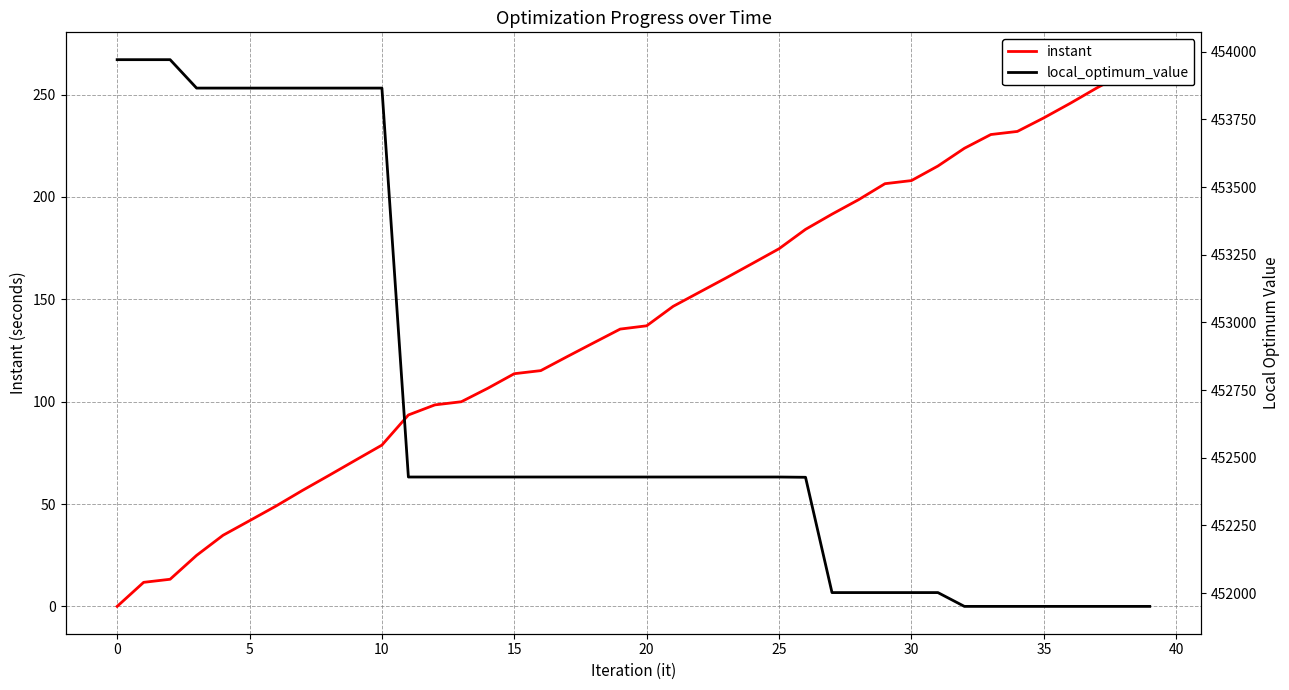

Reading left to right, list all the values displayed in this chart.

instant: 0.0	11.7	13.3	24.9	34.7	41.9	49.0	56.7	64.0	71.4	78.8	93.5	98.4	100.0	106.6	113.7	115.2	122.0	128.8	135.5	137.1	146.6	153.5	160.5	167.6	174.7	184.2	191.6	198.6	206.5	208.0	215.1	223.8	230.5	232.0	238.6	245.8	253.3	260.1	267.1
local_optimum_value: 453971.0	453971.0	453971.0	453866.0	453866.0	453866.0	453866.0	453866.0	453866.0	453866.0	453866.0	452429.0	452429.0	452429.0	452429.0	452429.0	452429.0	452429.0	452429.0	452429.0	452429.0	452429.0	452429.0	452429.0	452429.0	452429.0	452428.0	452002.0	452002.0	452002.0	452002.0	452002.0	451951.0	451951.0	451951.0	451951.0	451951.0	451951.0	451951.0	451951.0